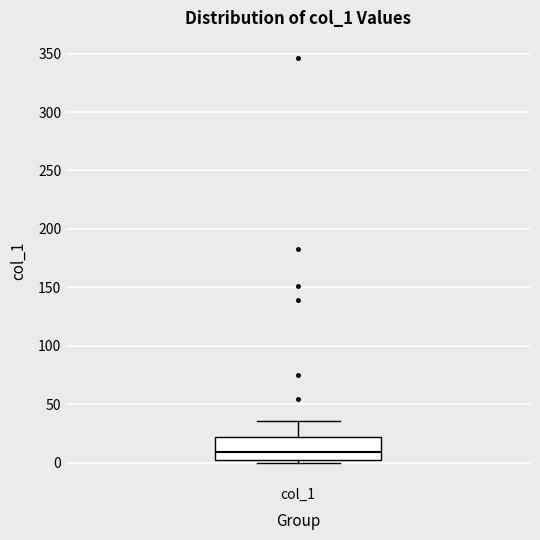

Transcribe this box plot: give where the median line is, the range the box spans, and where the two whiskers end, as read against the y-axis. The values are not printed on the chart, so give them approximately, as read against the axis.

median 10, box 0 to 20, whiskers 0 (just below the box's lower edge) to 35